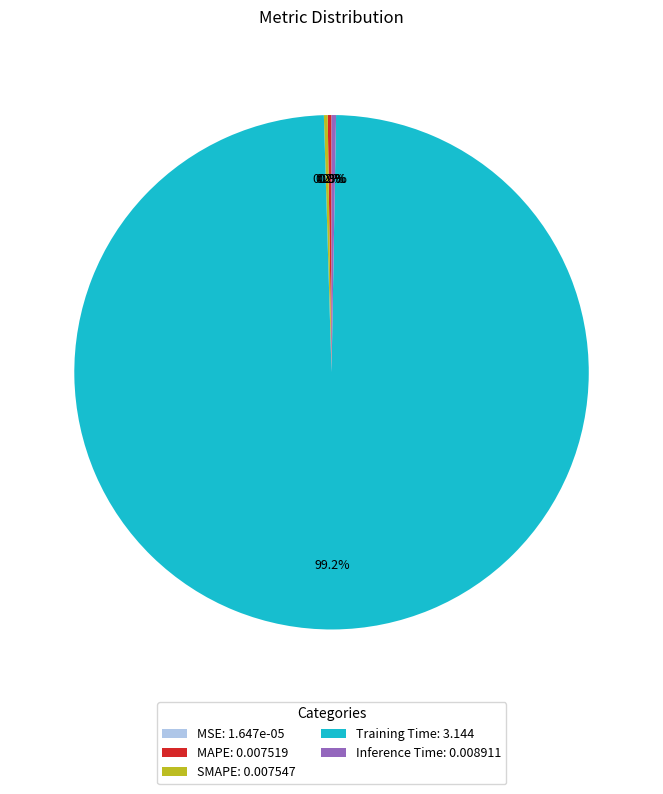

To the nearest percent, what is the difference between the largest and smallest slice percentages?

99%